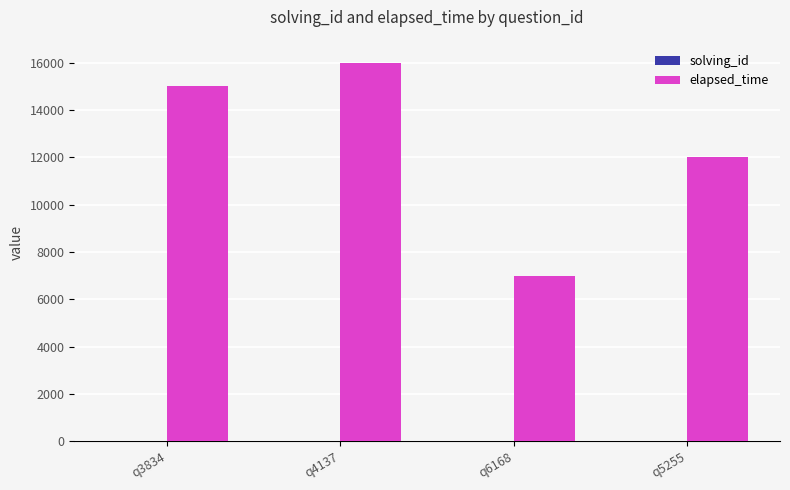

What is the approximate value of elapsed_time at q5255, to the nearest 100?

12000